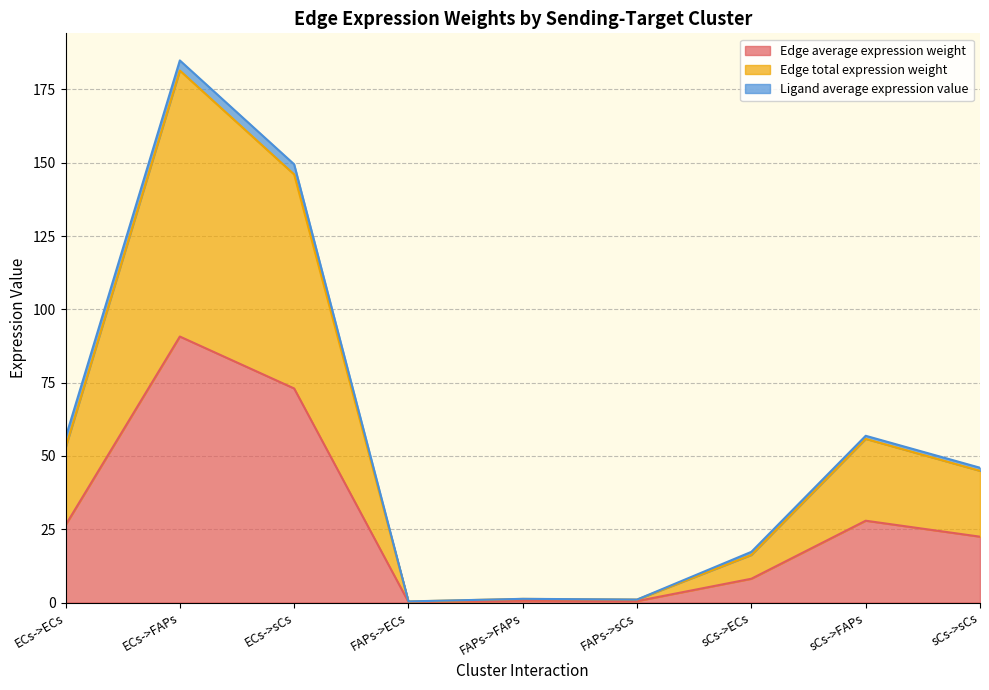

What is the label of the 6th point from the right?

FAPs->ECs